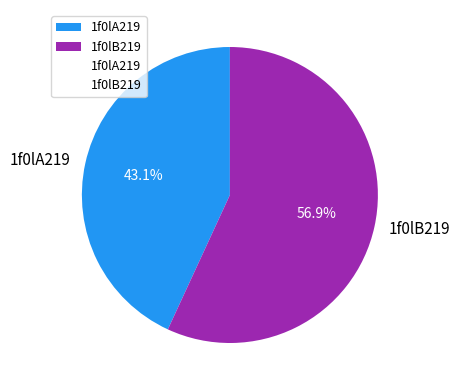

Does 1f0lB219 represent more than half of the total?

Yes